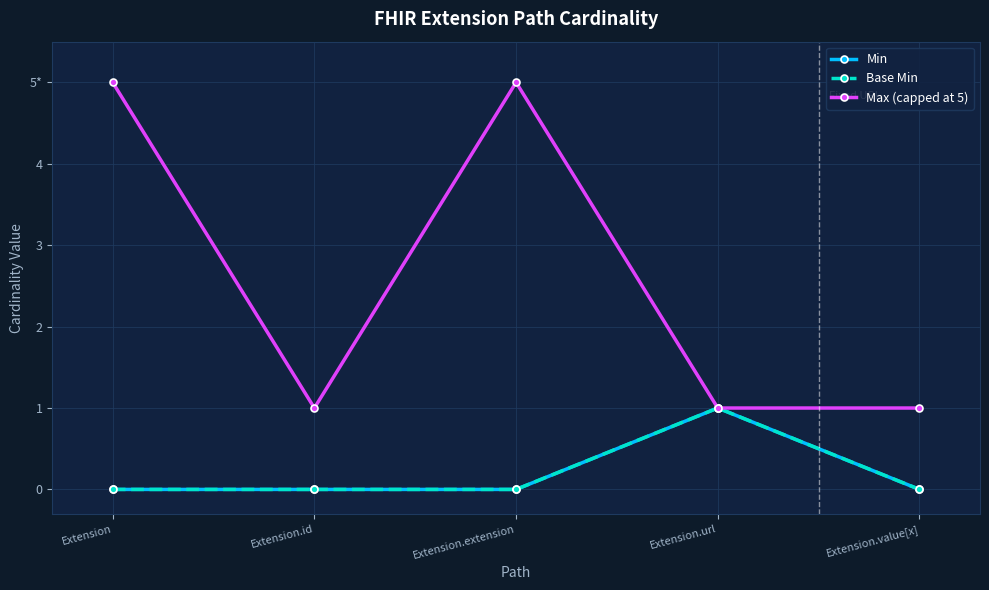

Reading left to right, what are all the values shown in this chart?

Min: 0	0	0	1	0
Base Min: 0	0	0	1	0
Max (capped at 5): 5	1	5	1	1